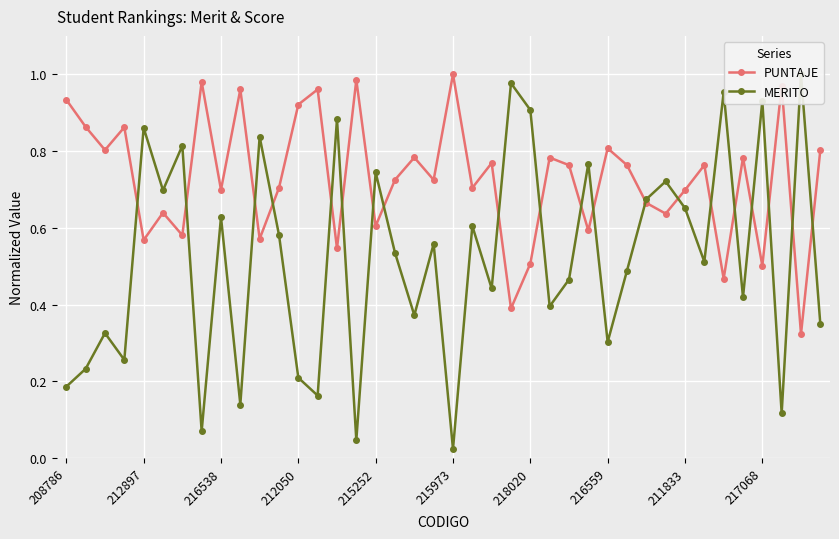

How many lines are shown in the chart?

2